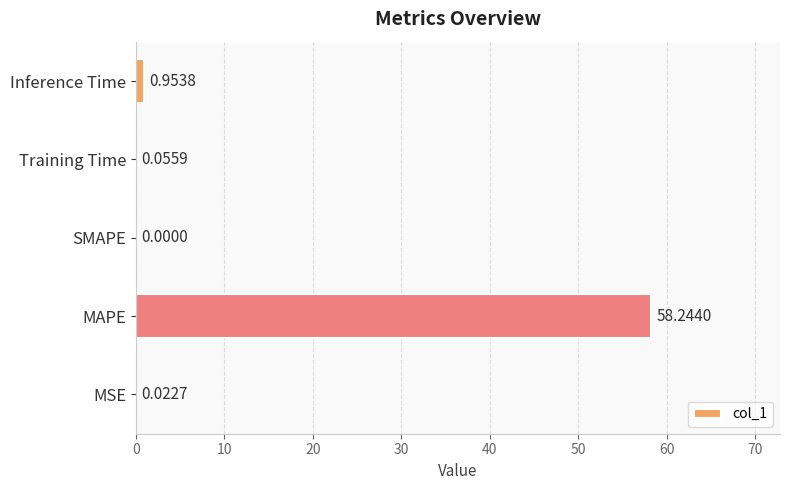

What is the sum of all values?

59.3